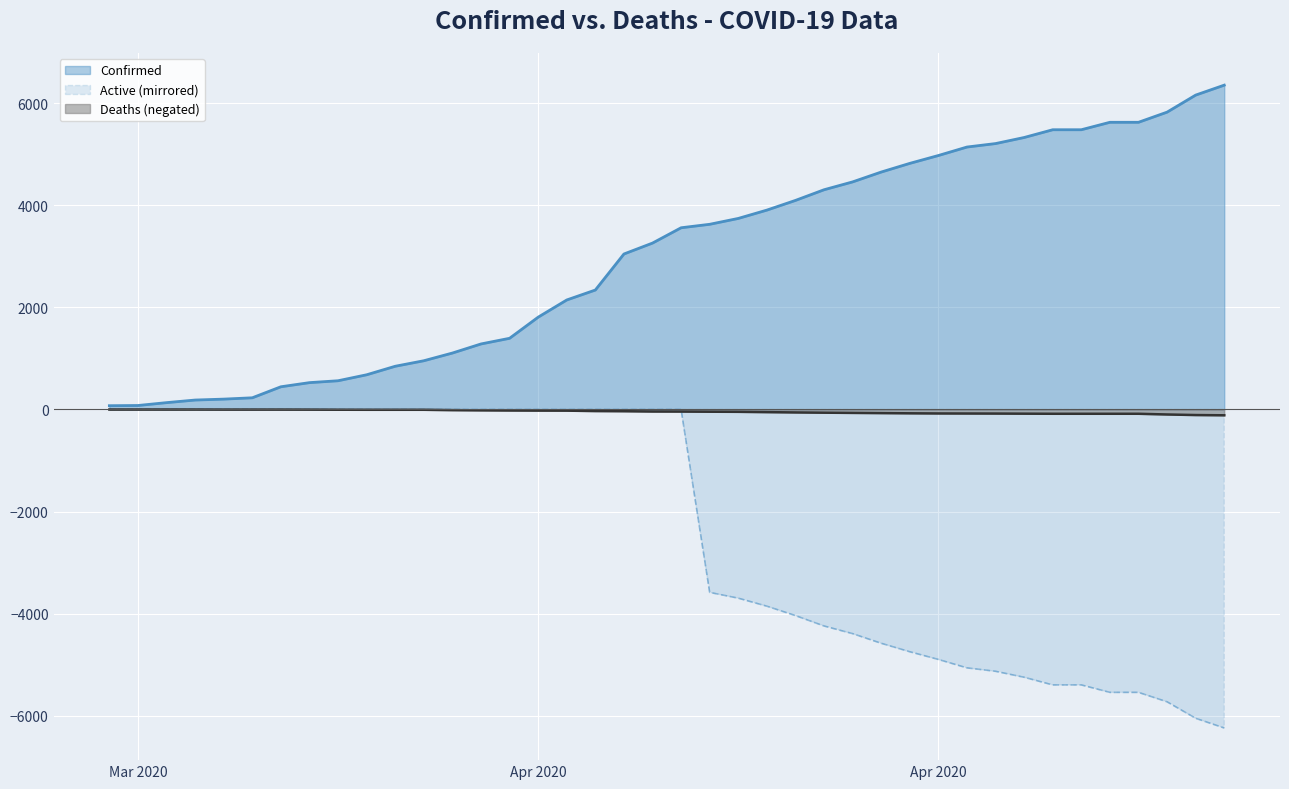

How many categories are shown in the chart?

40